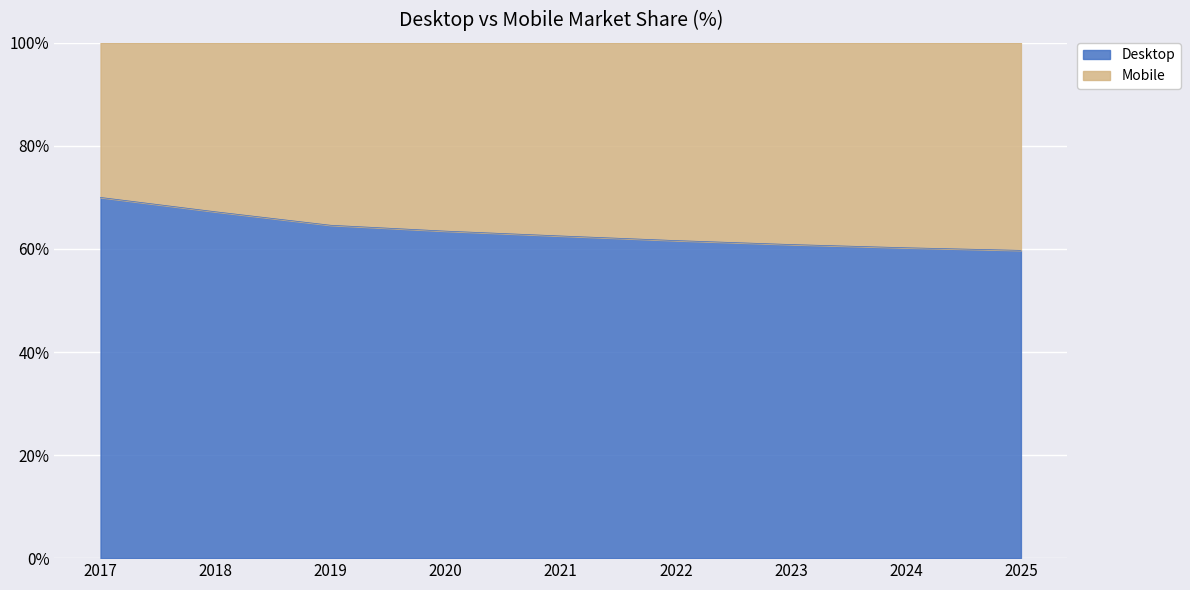

What is the total value across all series at 2025?

100.0